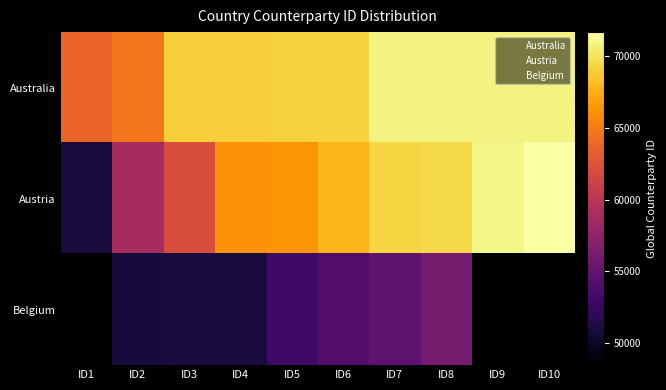

At which label is Belgium closest to 52278?

ID5